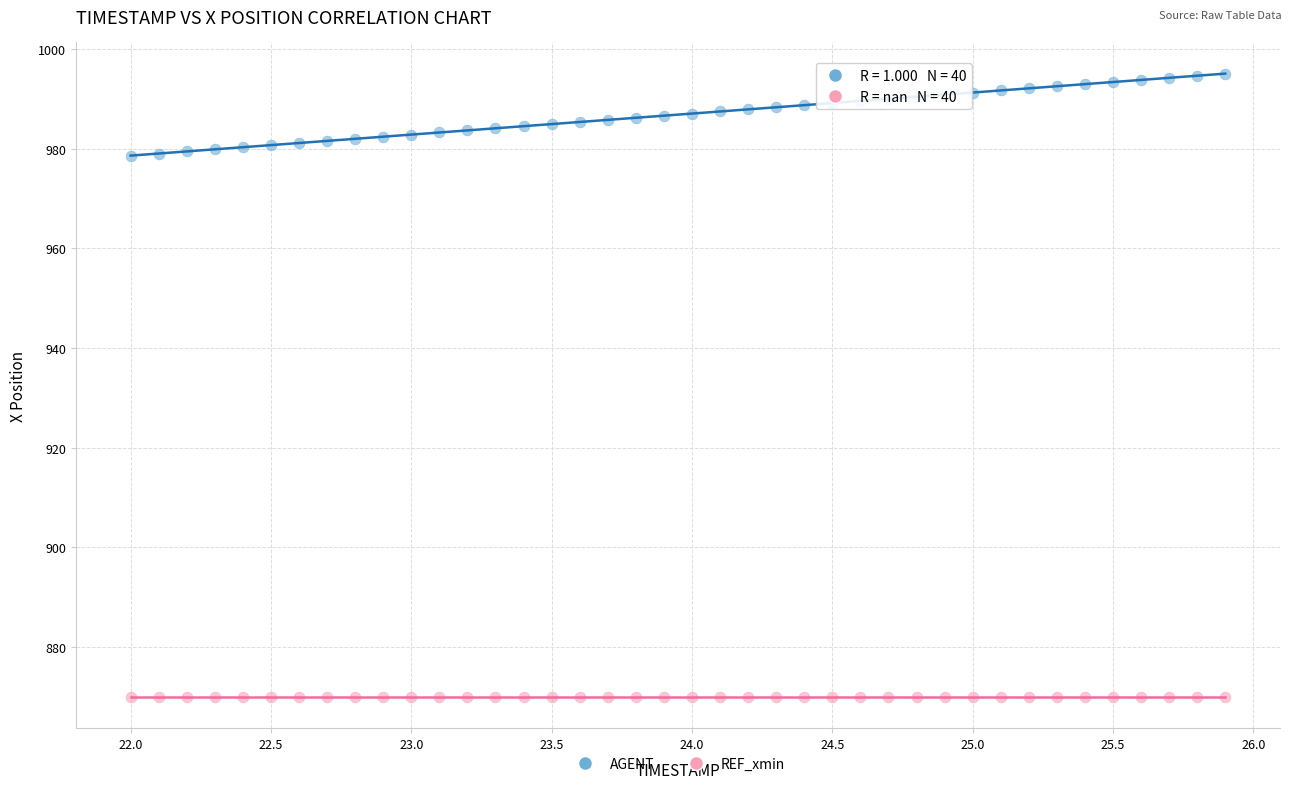

Count the number of points in this scatter plot.

80